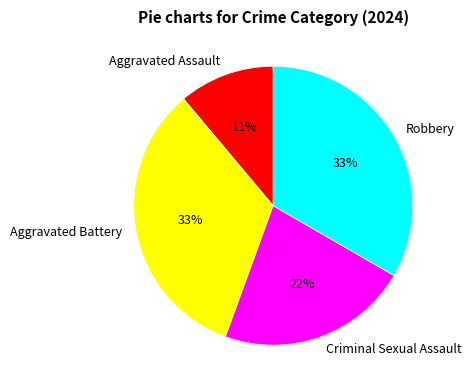

Is it true that Robbery is 33% of the pie?

True